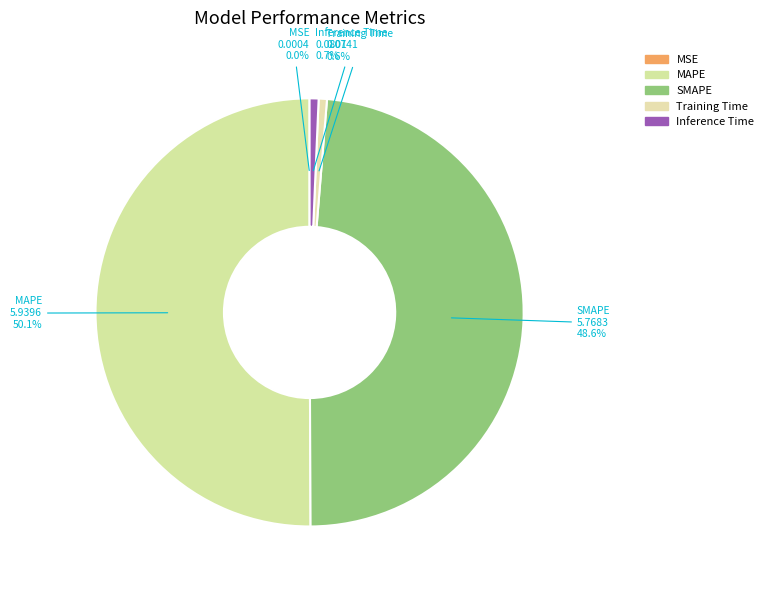

How much of the chart is everything except Training Time?

99.4%